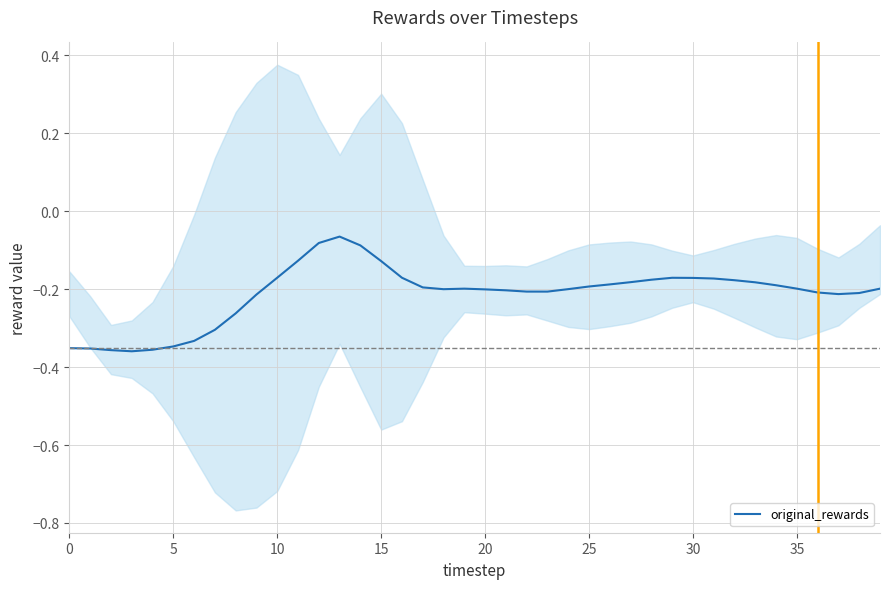

The value of original_rewards at 10 is -0.1. True or false?

False